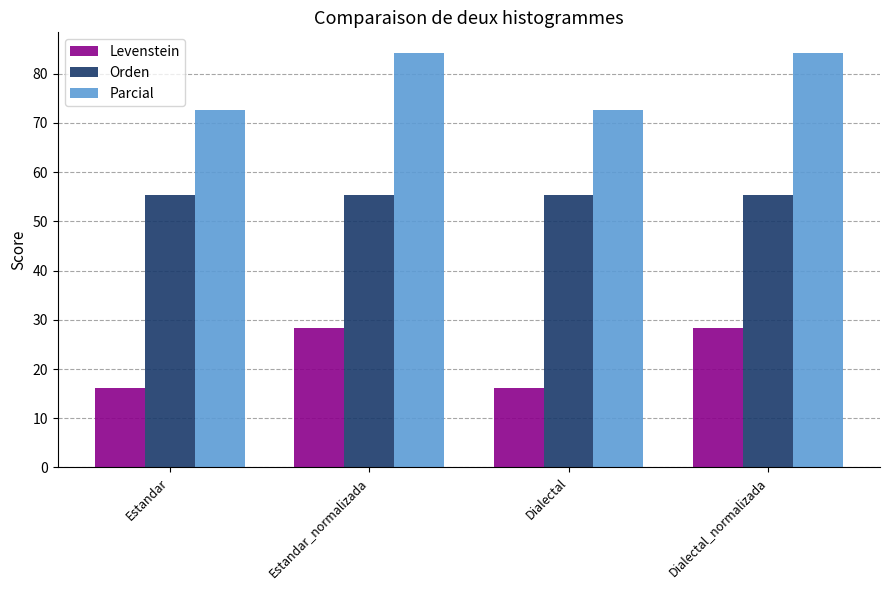

How many categories are shown in the chart?

4